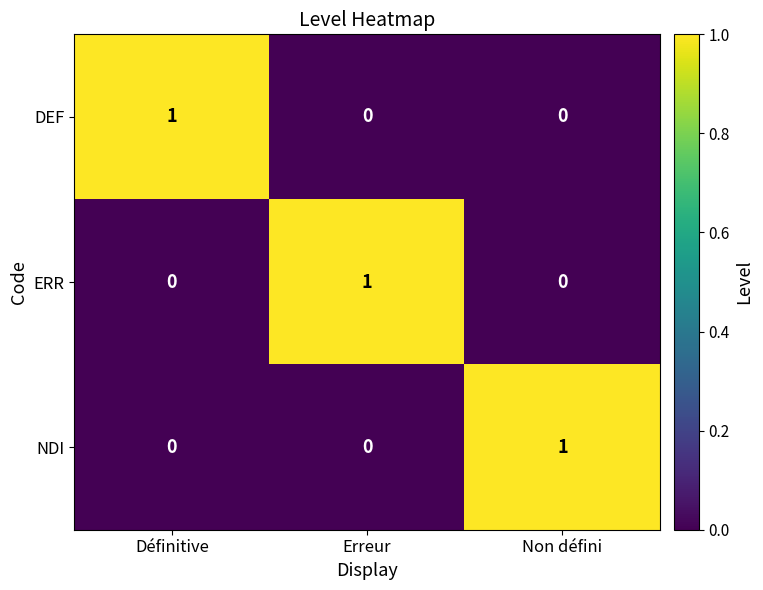

Which category has the highest value in the DEF series?

Définitive